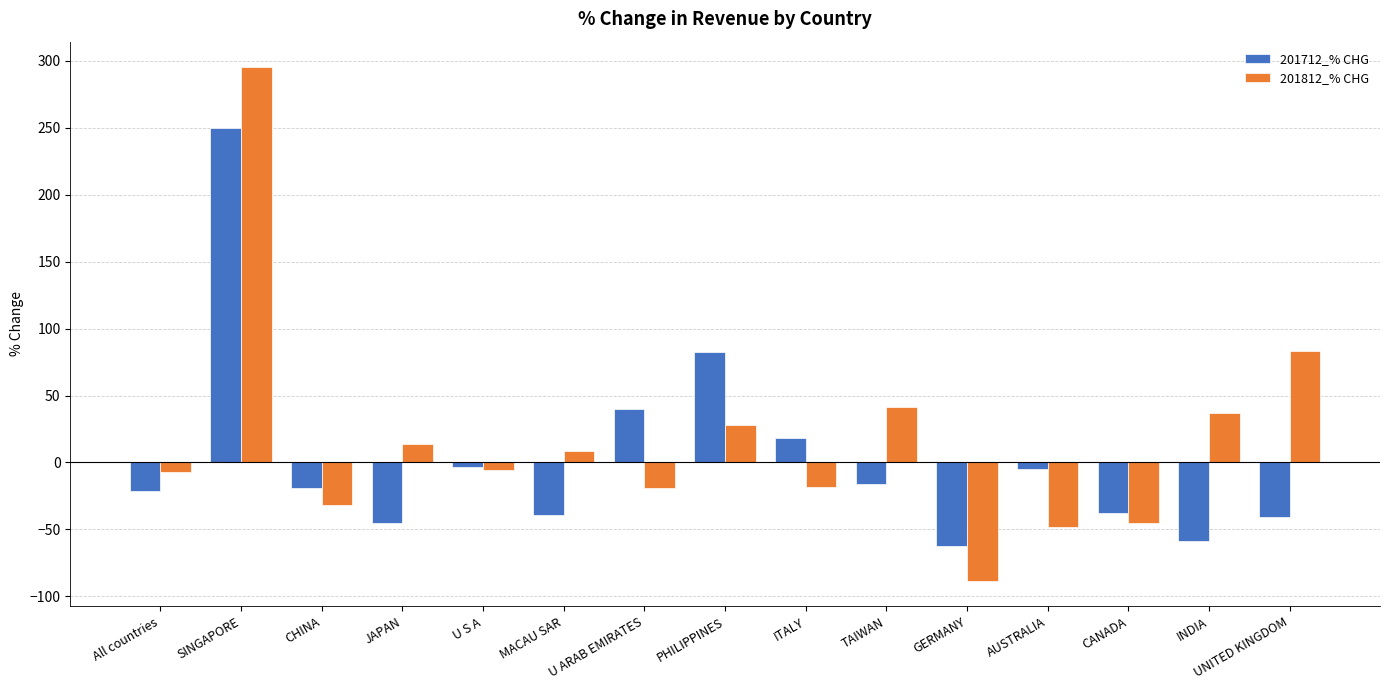

How many values in 201712_% CHG are above zero?

4